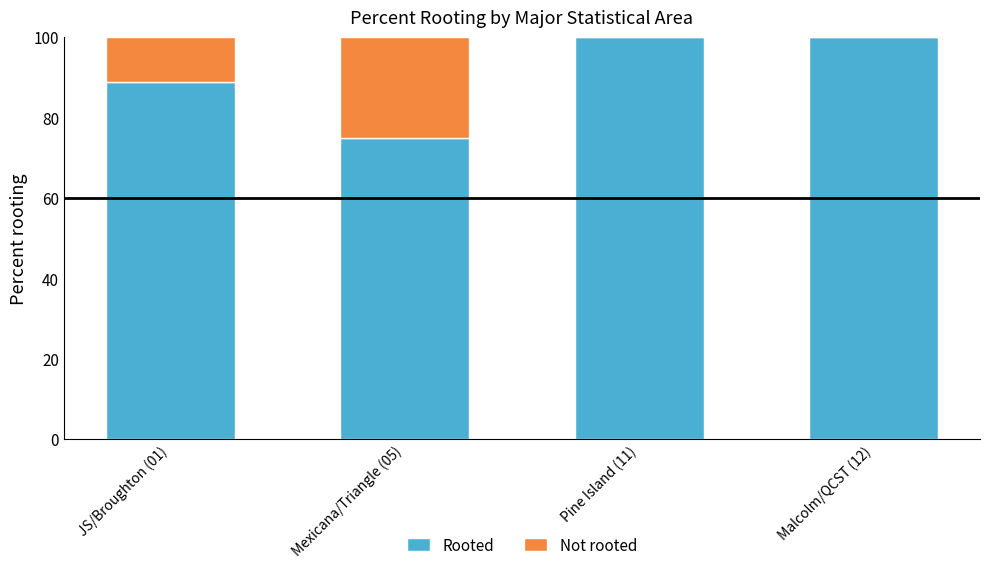

What is the sum of the Rooted values at Mexicana/Triangle (05) and Malcolm/QCST (12)?

175.0